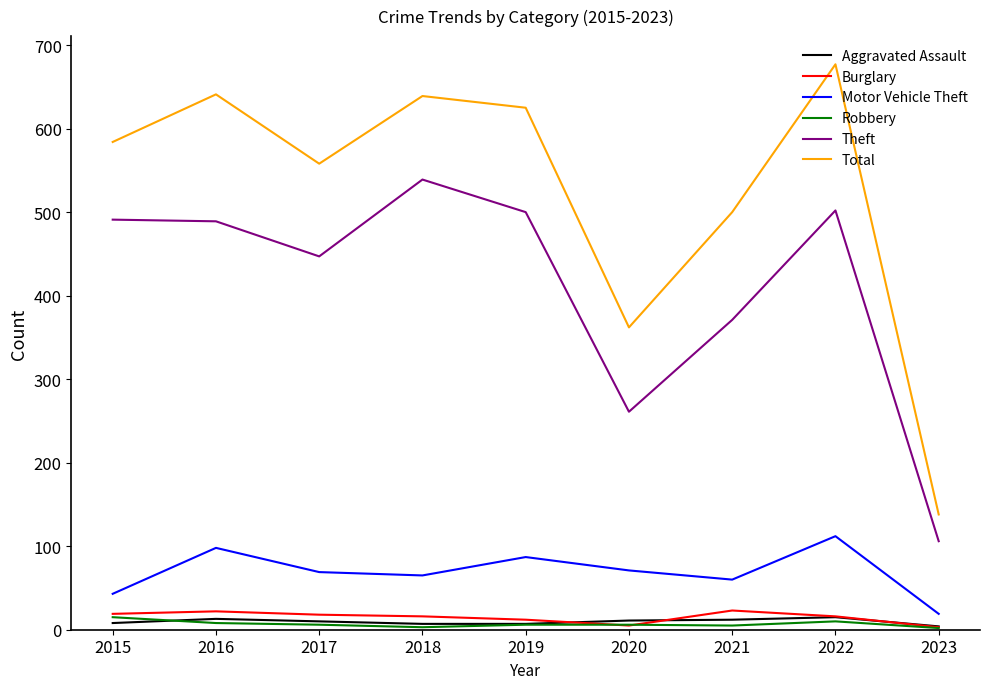

What is the average value of the Robbery series?

7